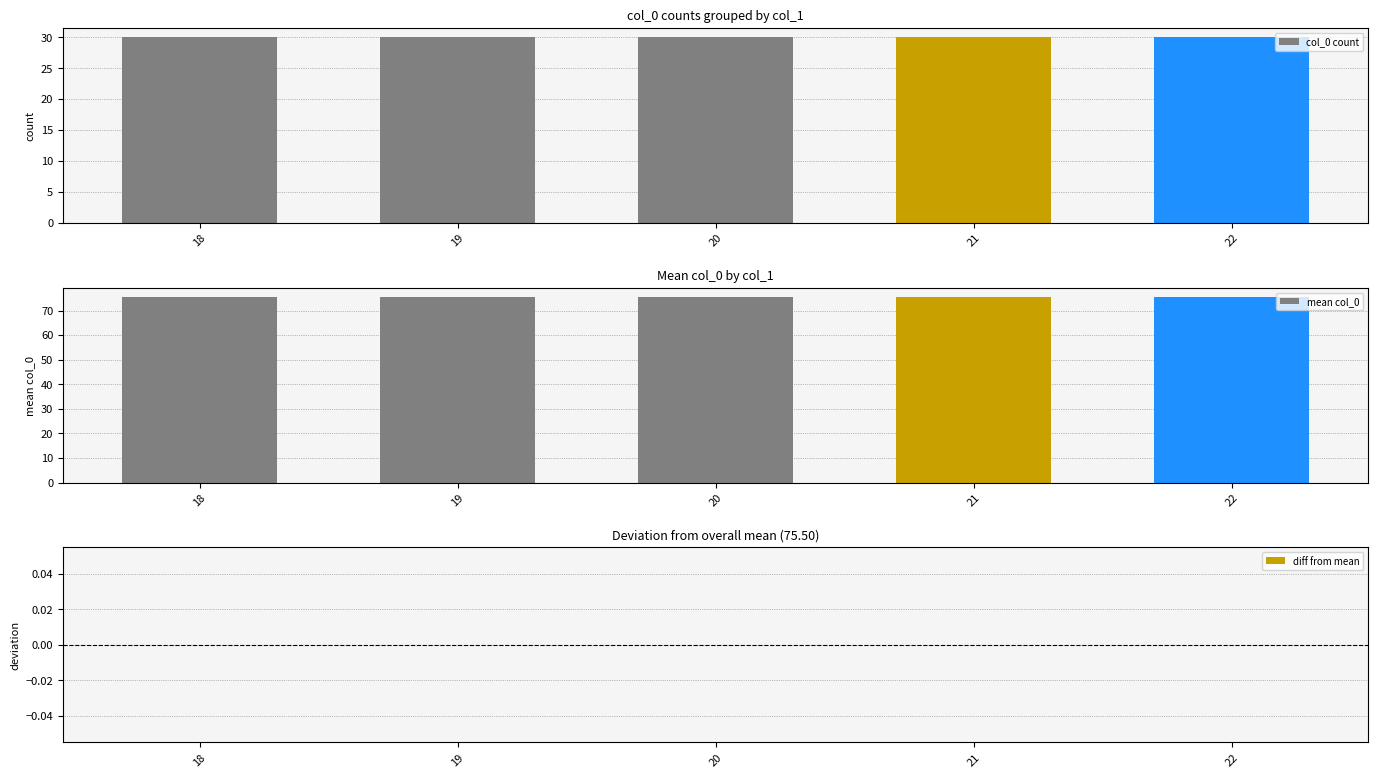

True or false: col_0 count has a value of 44.8 at 18.

False